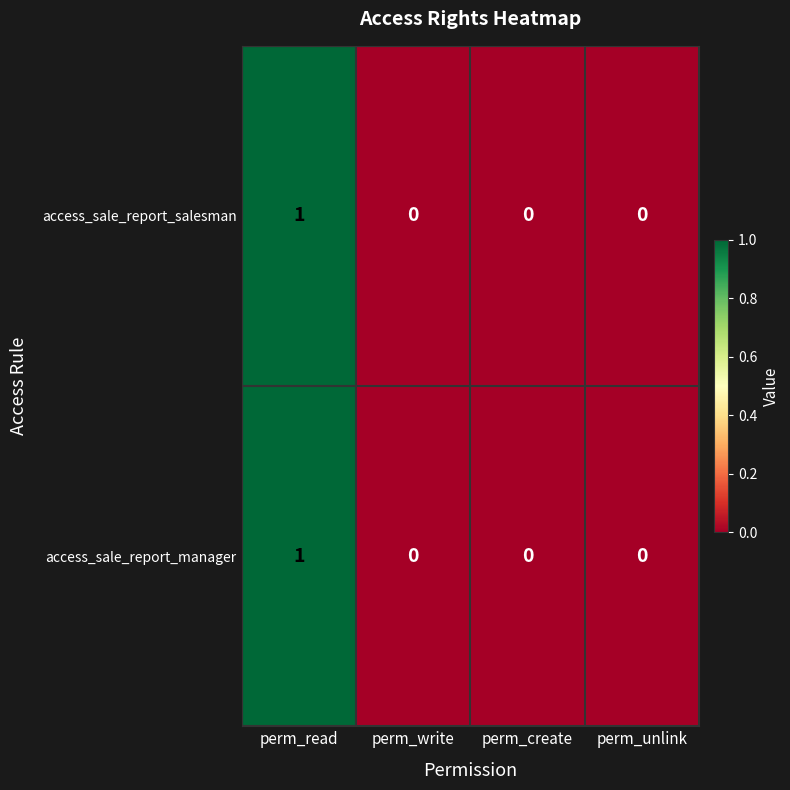

How many access_sale_report_manager values are between 0 and 1?

4